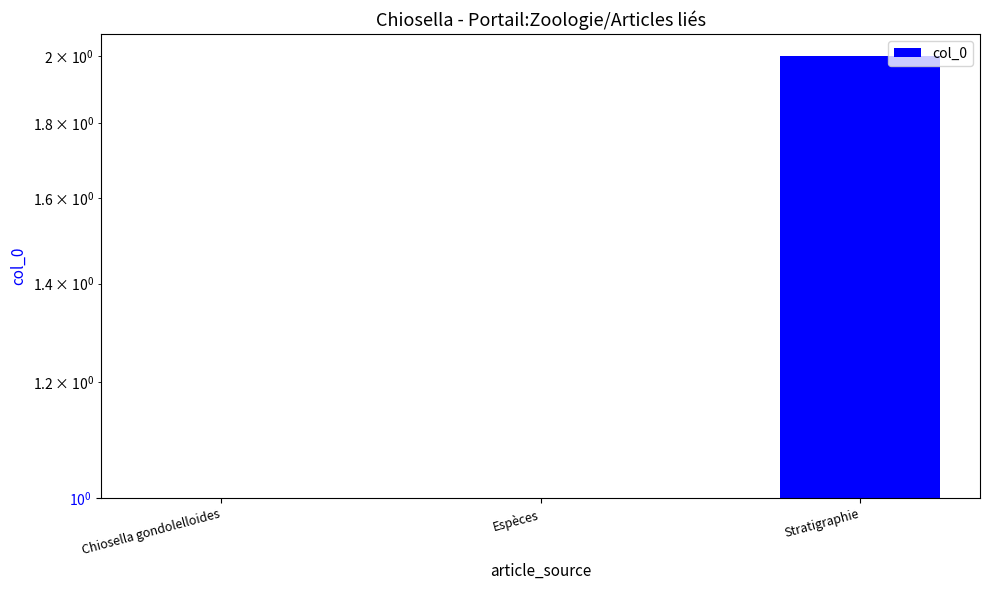

Which has a higher value, Chiosella gondolelloides or Espèces?

Espèces